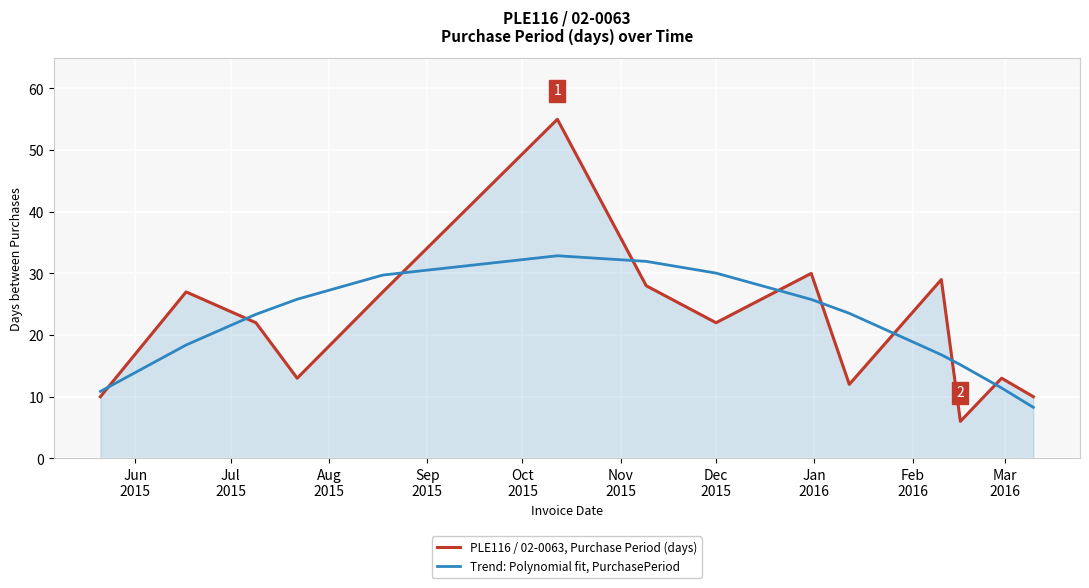

Which series has the widest spread of values?

PLE116 / 02-0063, Purchase Period (days)